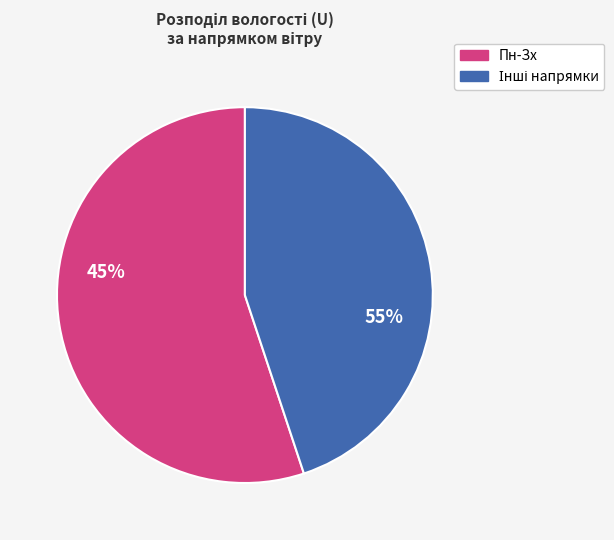

Combined, do Пн-Зх and Пн-Зх account for over 50%?

No